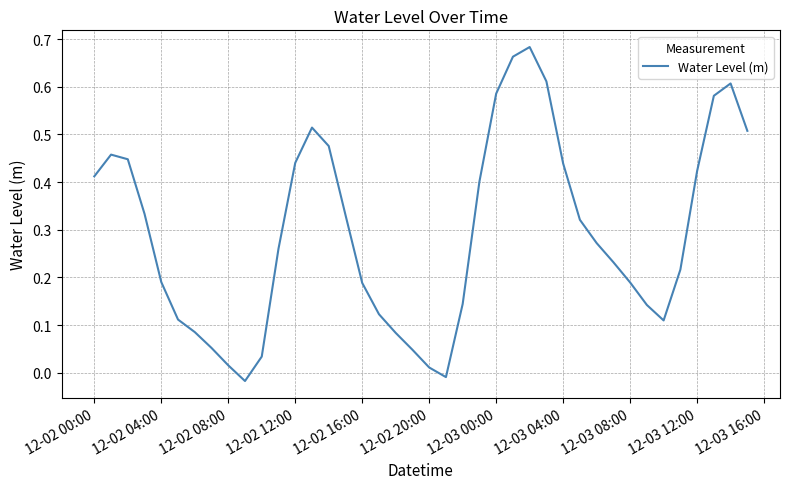

How many lines are shown in the chart?

1